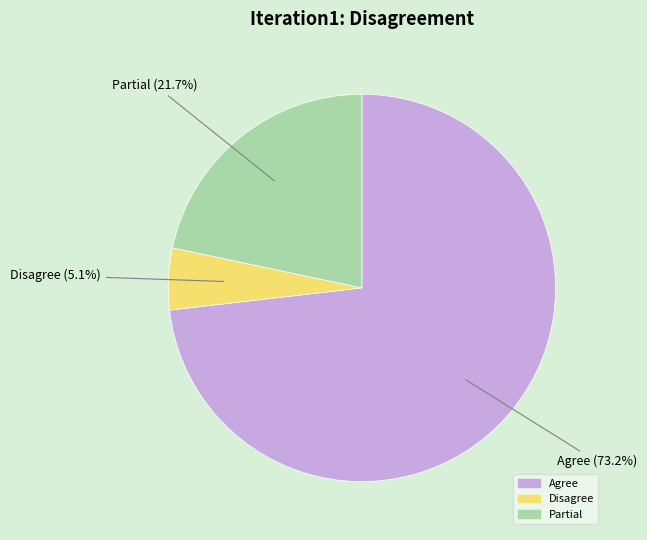

To the nearest percent, what is the average slice percentage?

33%